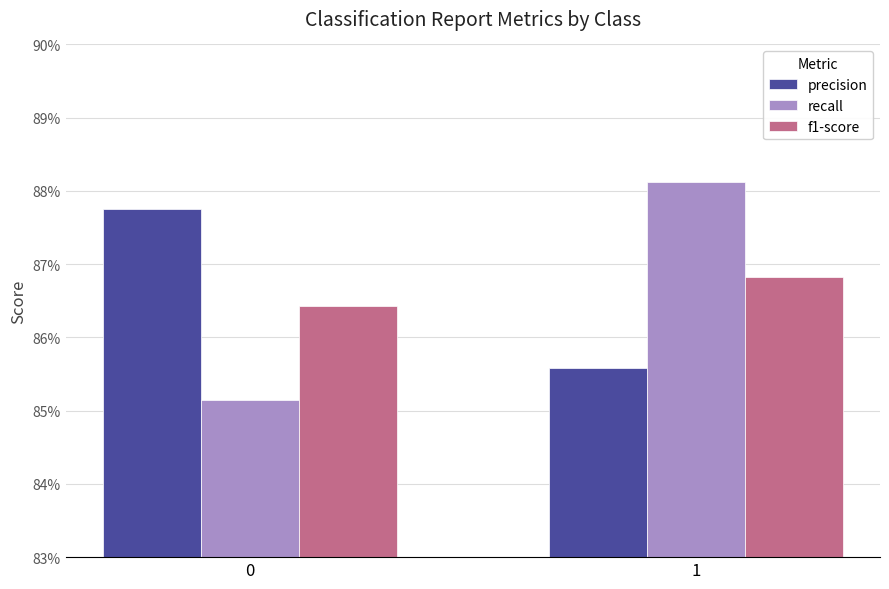

What is the average value of the f1-score series?

0.9